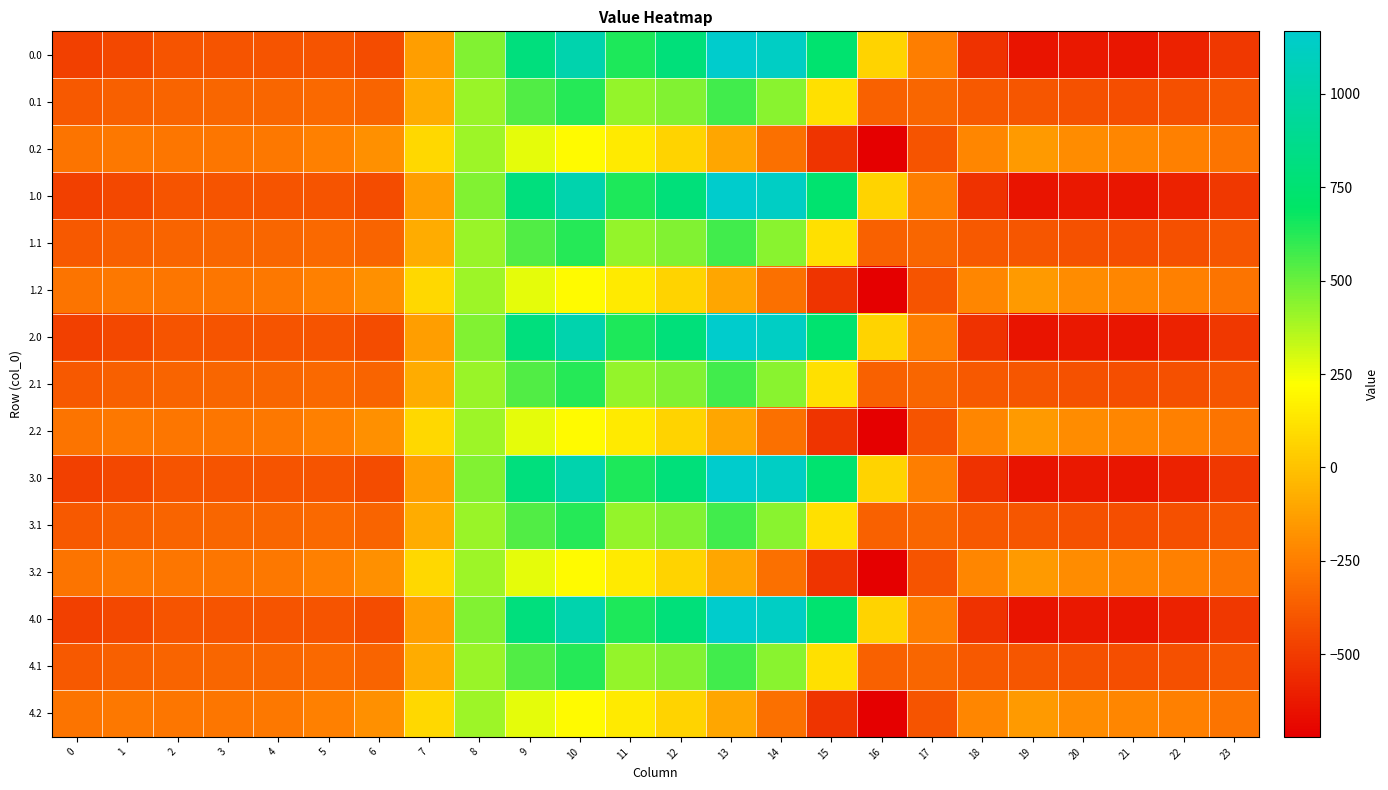

What is the maximum value shown in the chart?

1167.2